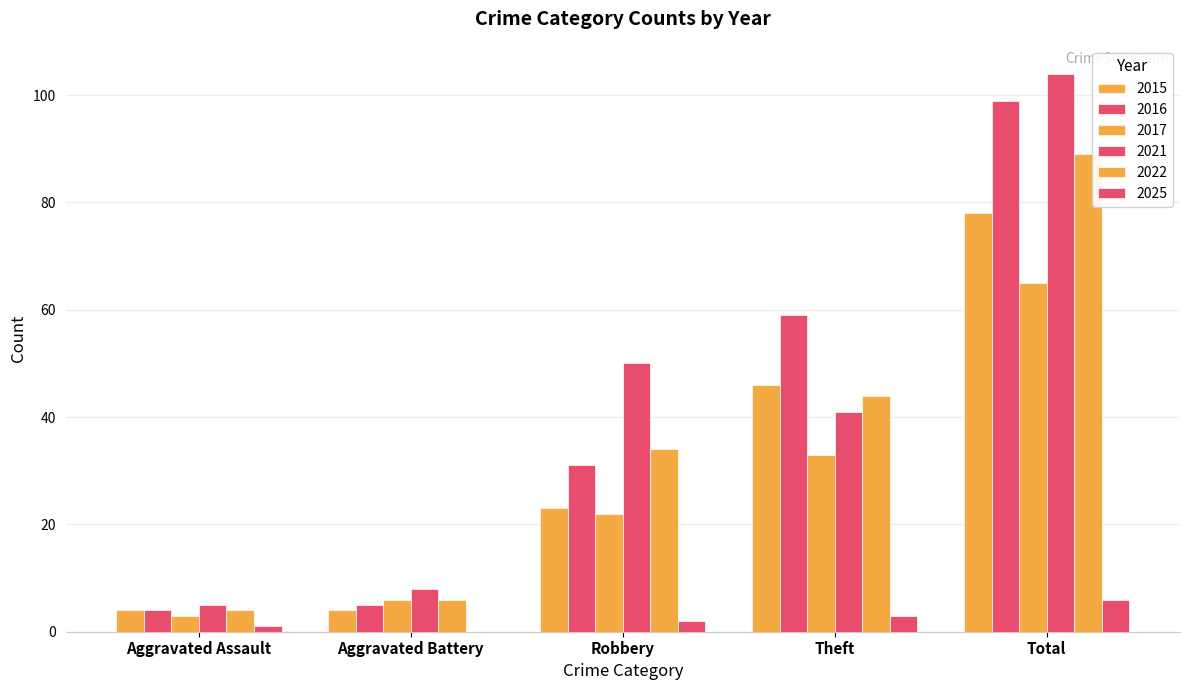

Reading left to right, transcribe all the data shown in this chart.

2015: 4	4	23	46	78
2016: 4	5	31	59	99
2017: 3	6	22	33	65
2021: 5	8	50	41	104
2022: 4	6	34	44	89
2025: 1	0	2	3	6